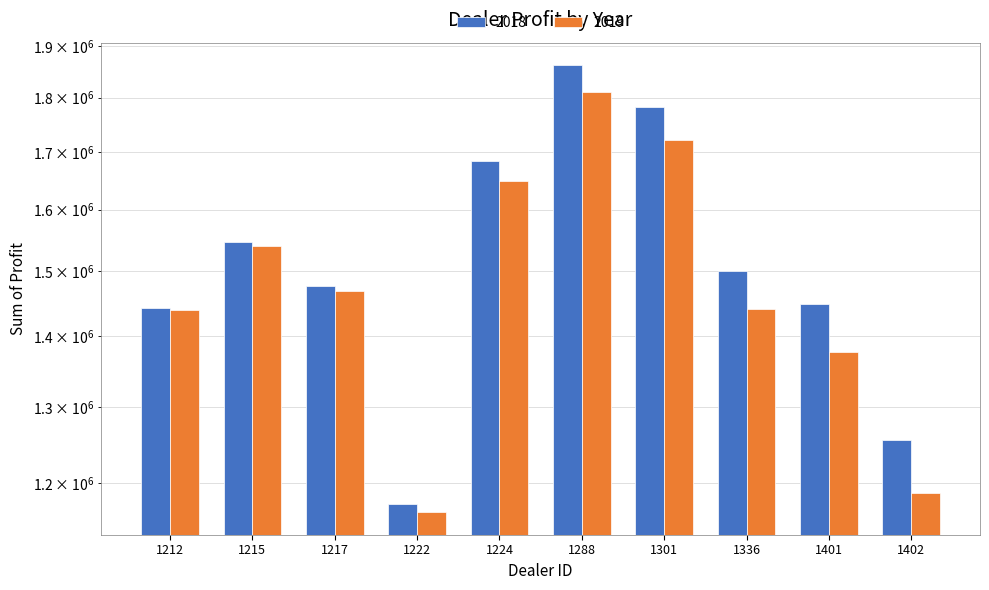

Is it true that 2018 equals 389755.3 at 1215?

False